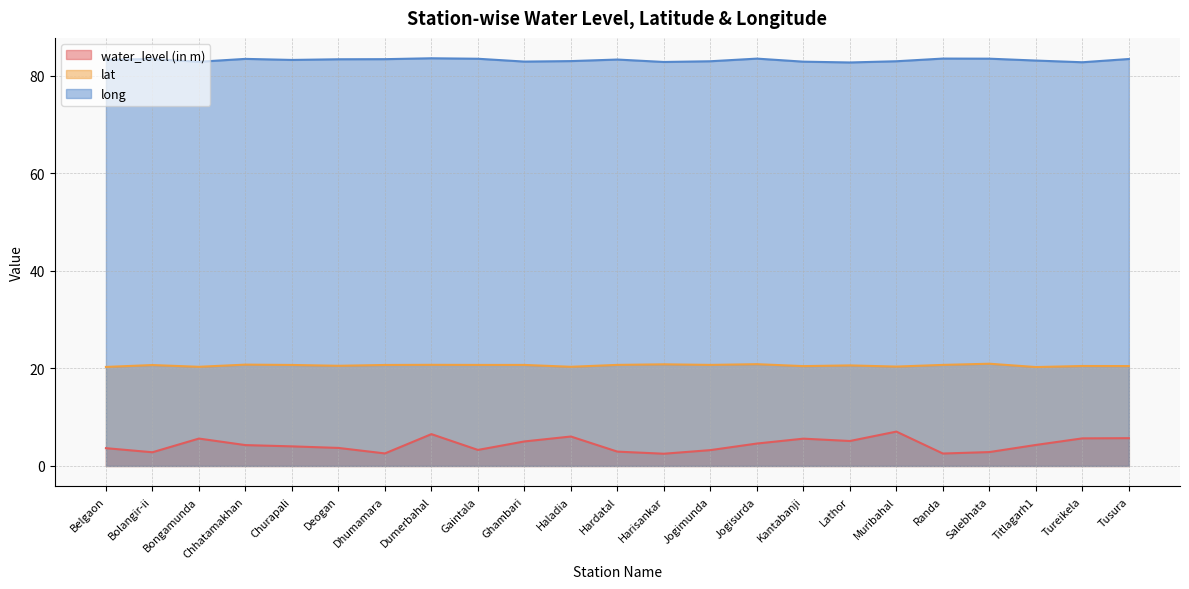

Reading right to left, what are all the values shown in this chart?

water_level (in m): 5.7	5.7	4.3	2.9	2.5	7.0	5.1	5.6	4.6	3.2	2.5	2.9	6.0	5.0	3.3	6.5	2.6	3.7	4.0	4.3	5.6	2.8	3.6
lat: 20.5	20.5	20.3	21.0	20.7	20.4	20.6	20.5	20.9	20.7	20.8	20.7	20.3	20.7	20.7	20.7	20.7	20.5	20.7	20.8	20.3	20.7	20.3
long: 83.5	82.8	83.2	83.5	83.6	83.0	82.8	82.9	83.6	83.0	82.9	83.4	83.0	82.9	83.5	83.6	83.4	83.4	83.3	83.5	82.9	83.5	83.3